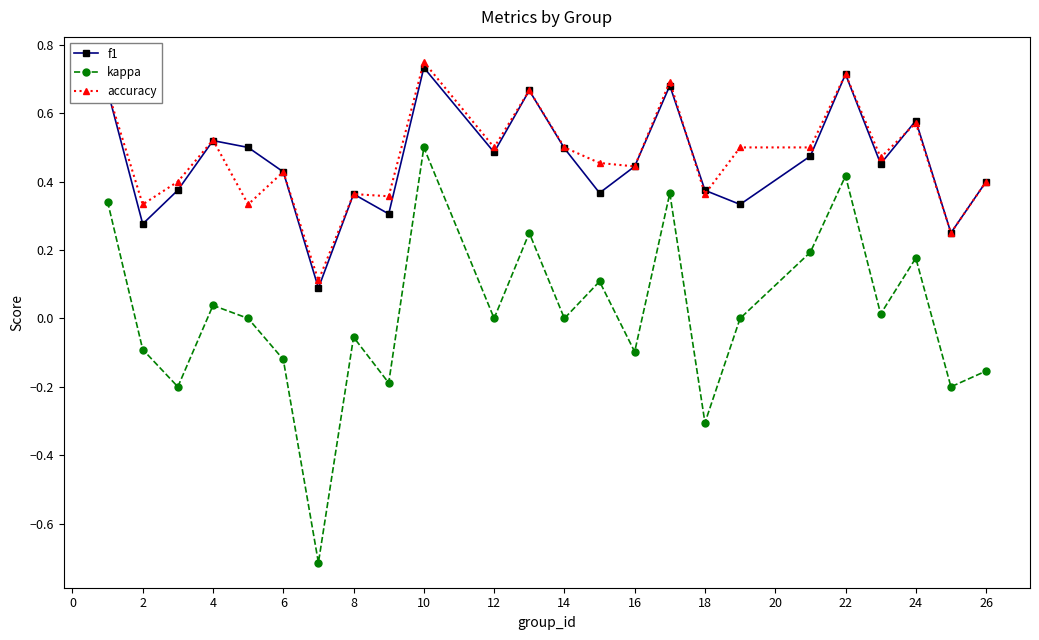

What is the value of the accuracy point at the 7th from the left?

0.1